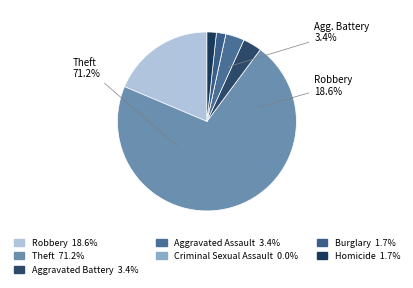

To the nearest percent, what is the combined percentage of Aggravated Battery and Robbery?

22%